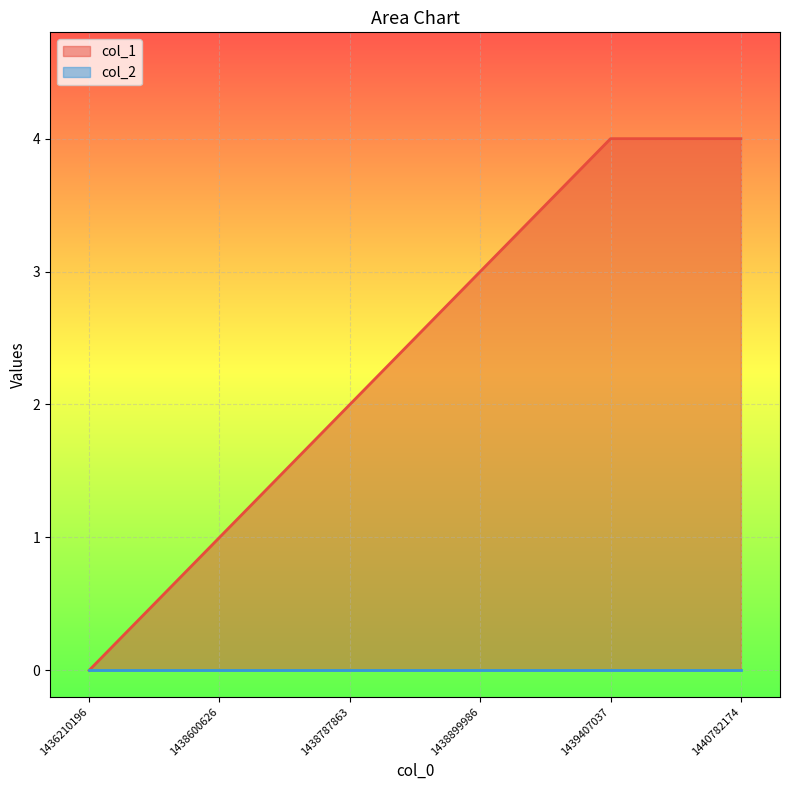

Does the chart display data point markers on the line(s)?

No